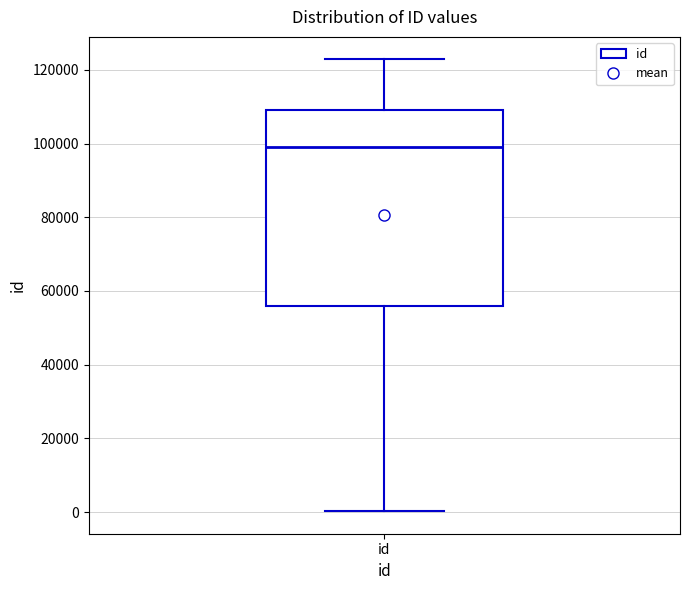

Read this box plot against the y-axis: the position of the median line, the range covered by the box, and the ends of both whiskers. The values are not printed on the chart, so give them approximately, as read against the axis.

median 98000, box 56000 to 110000, whiskers 0 to 122000